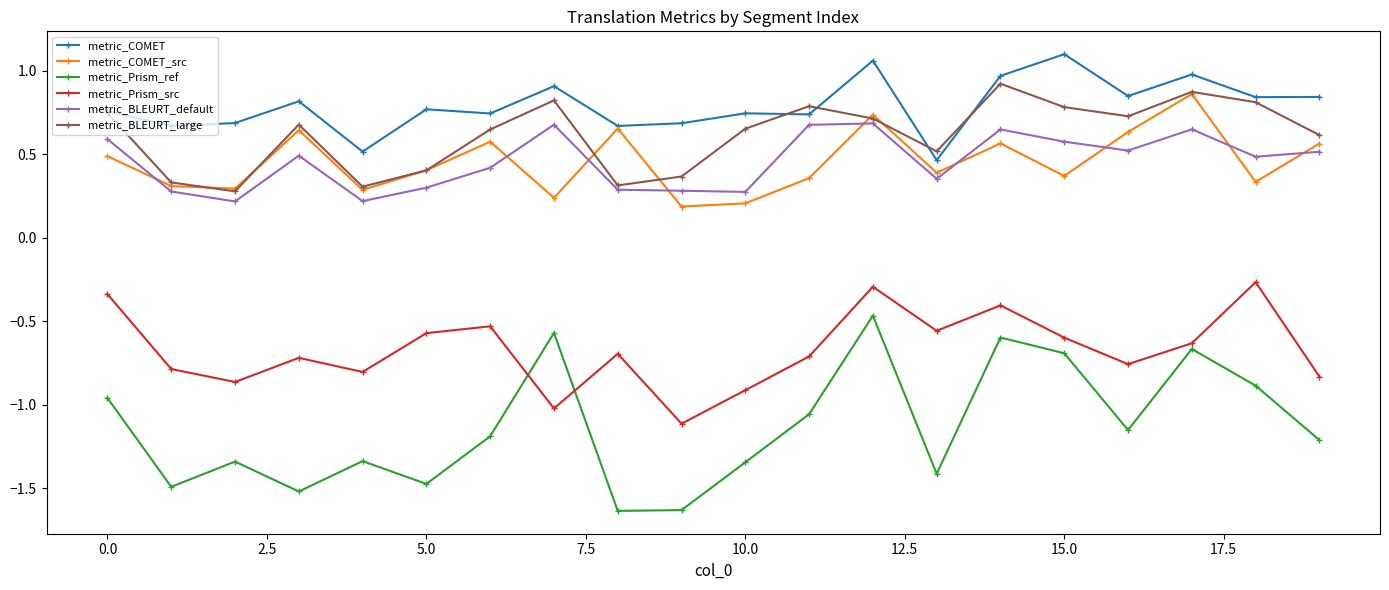

True or false: metric_BLEURT_default and metric_COMET cross at least once.

False